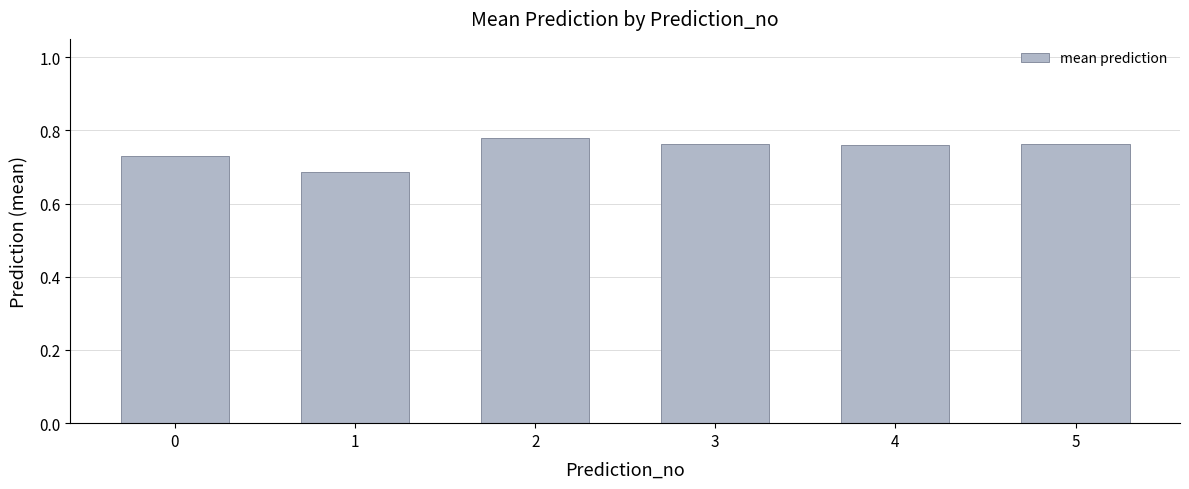

The chart shows a value of 1.0 at 1. True or false?

False